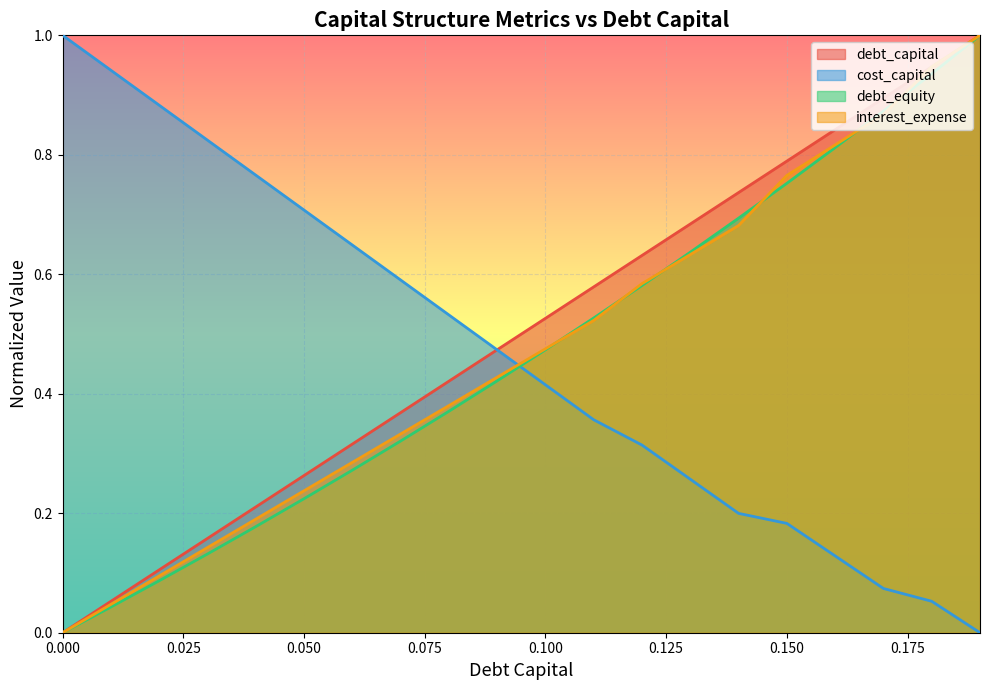

Which category has the highest value across all series?

0.19